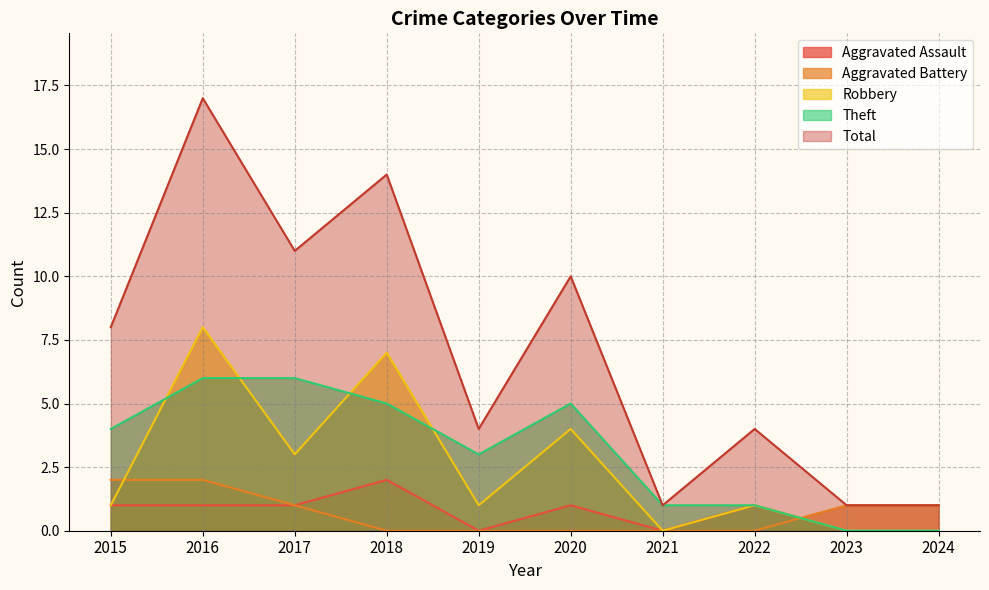

Which series has the widest spread of values?

Total